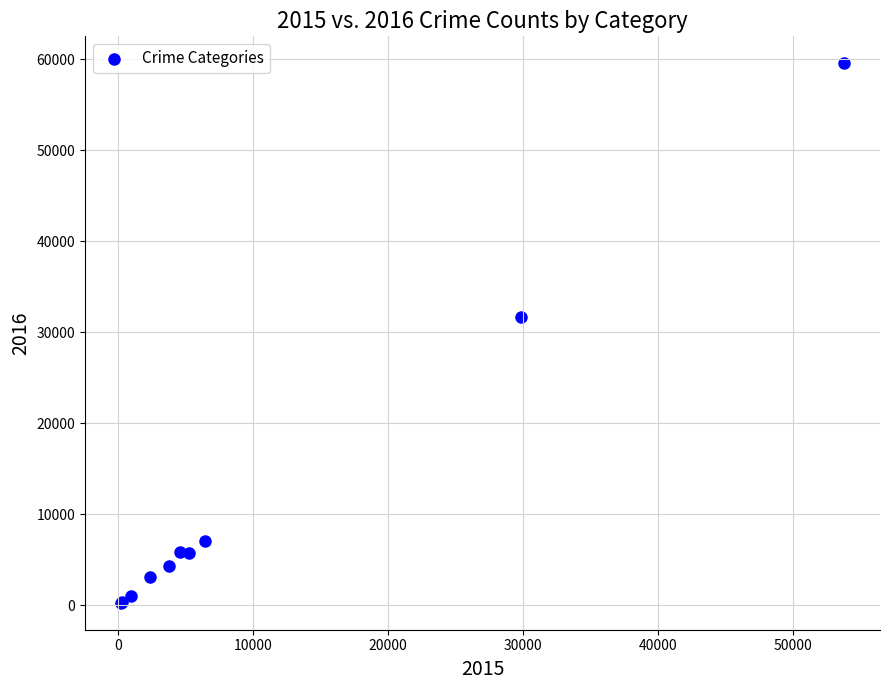

What Y value in the scatter plot is closest to 29914?

31708